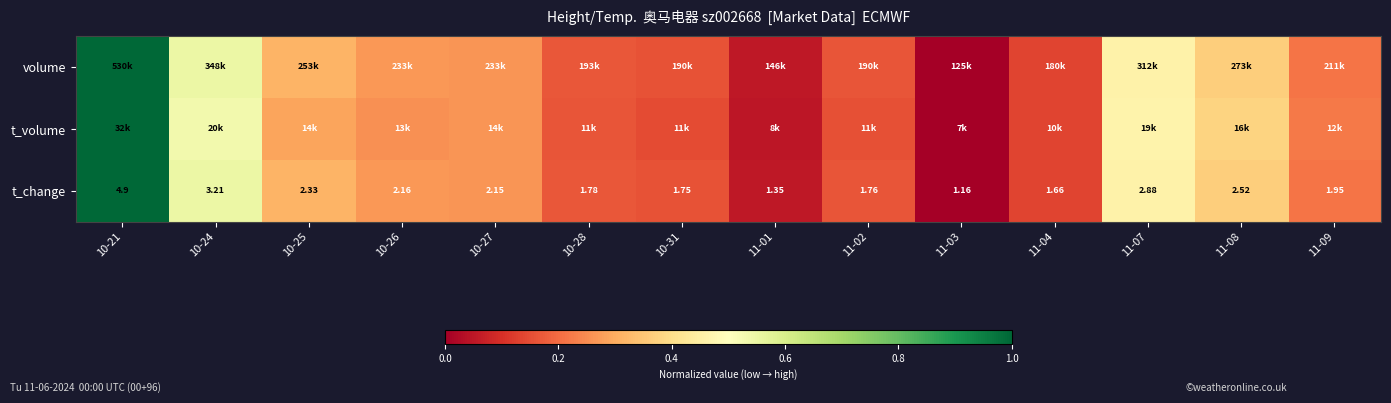

Is it true that t_volume equals 0.5 at 10-25?

False